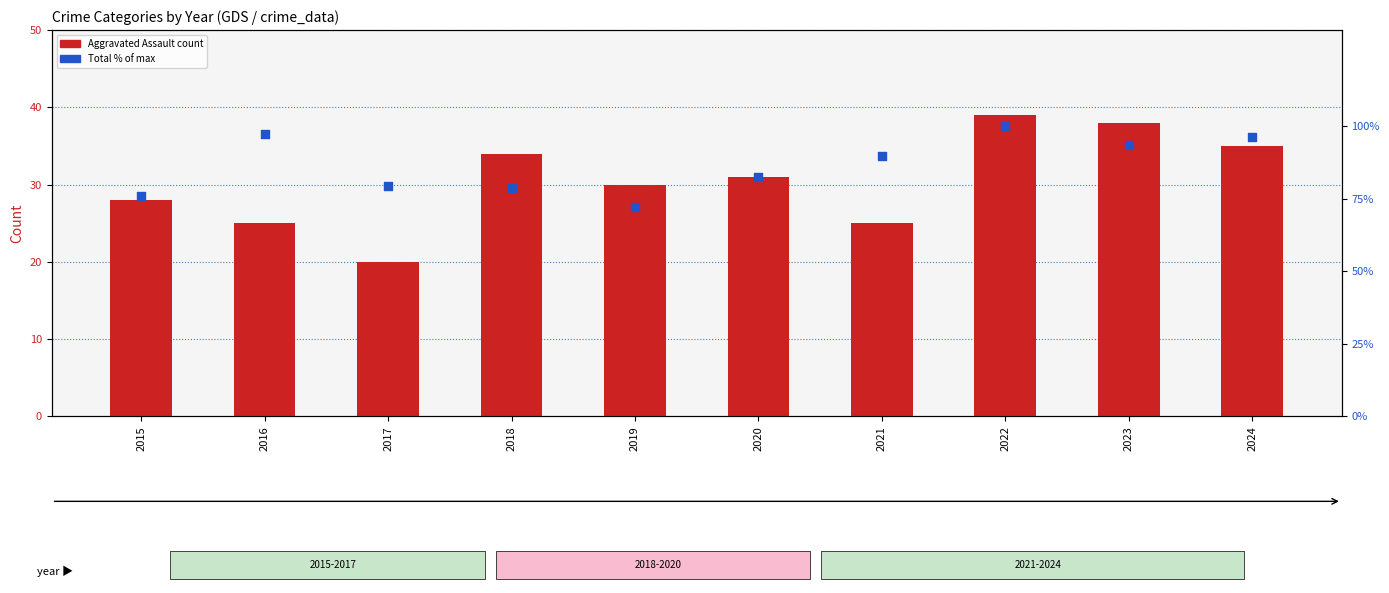

What are all the series names shown in the legend?

Aggravated Assault, Total (% of max)